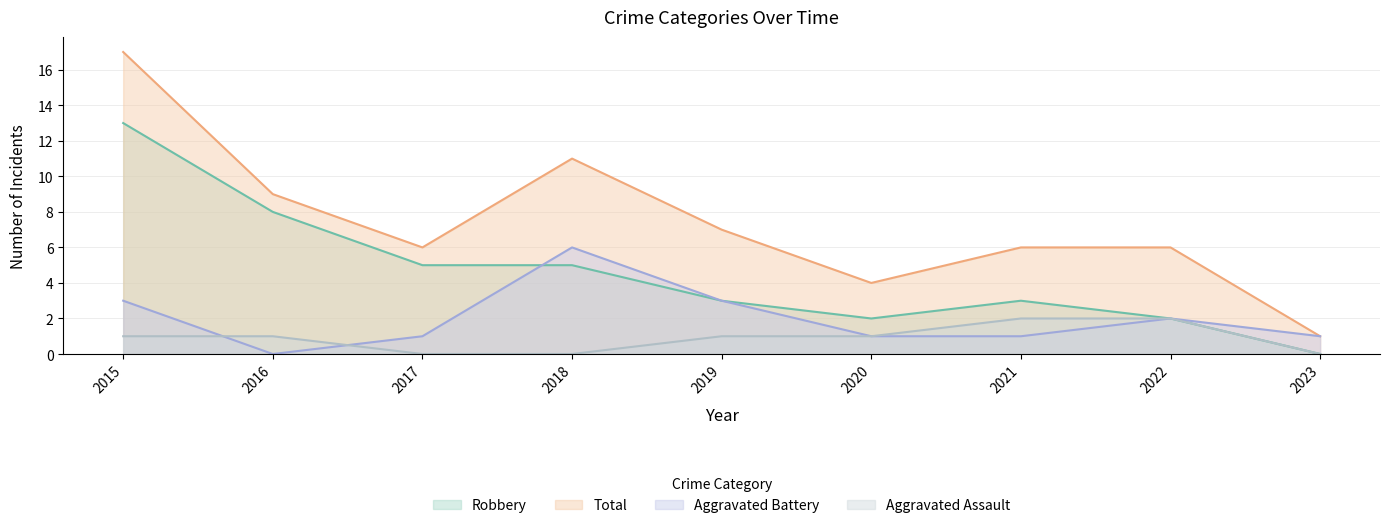

List the series in order of their overall mean, lowest first.

Aggravated Assault, Aggravated Battery, Robbery, Total